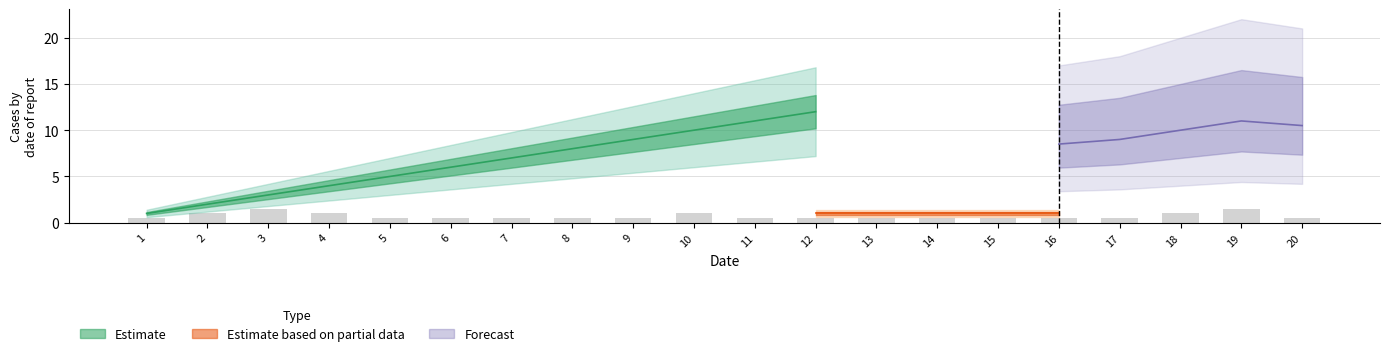

What is the difference between the col_3 values at 4 and 11?

7